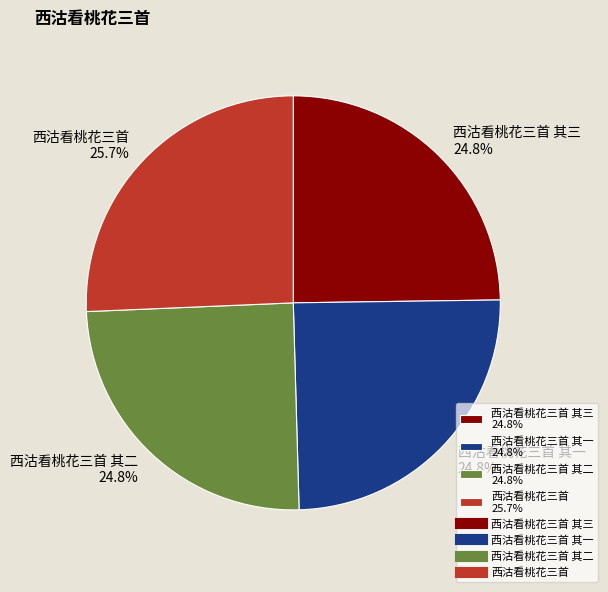

Which slice is the largest?

西沽看桃花三首 25.7%